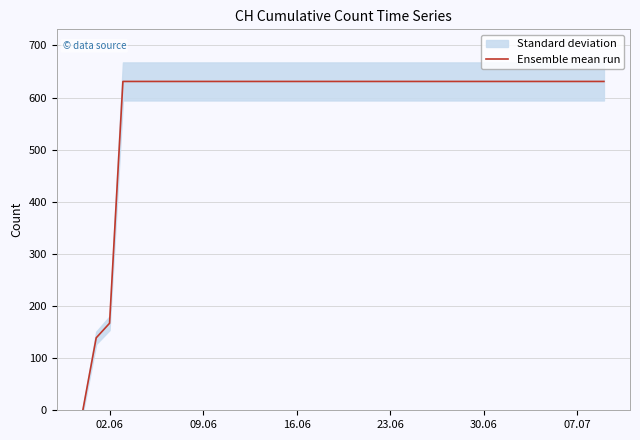

What is the greatest value displayed?

631